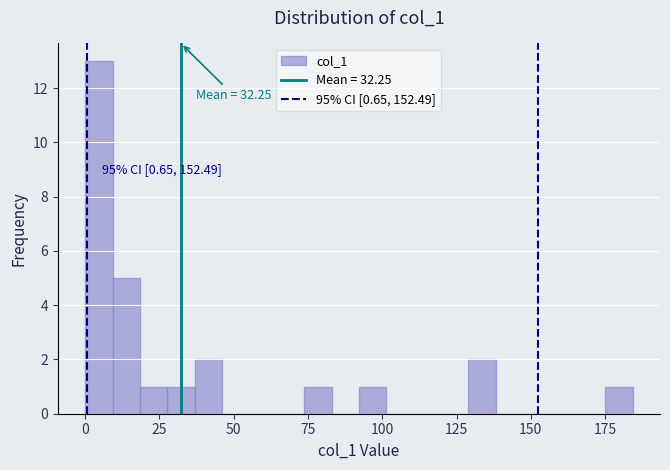

Around what value on the x-axis is the tallest bar? Give the approximate position of its centre, as read against the axis.

5